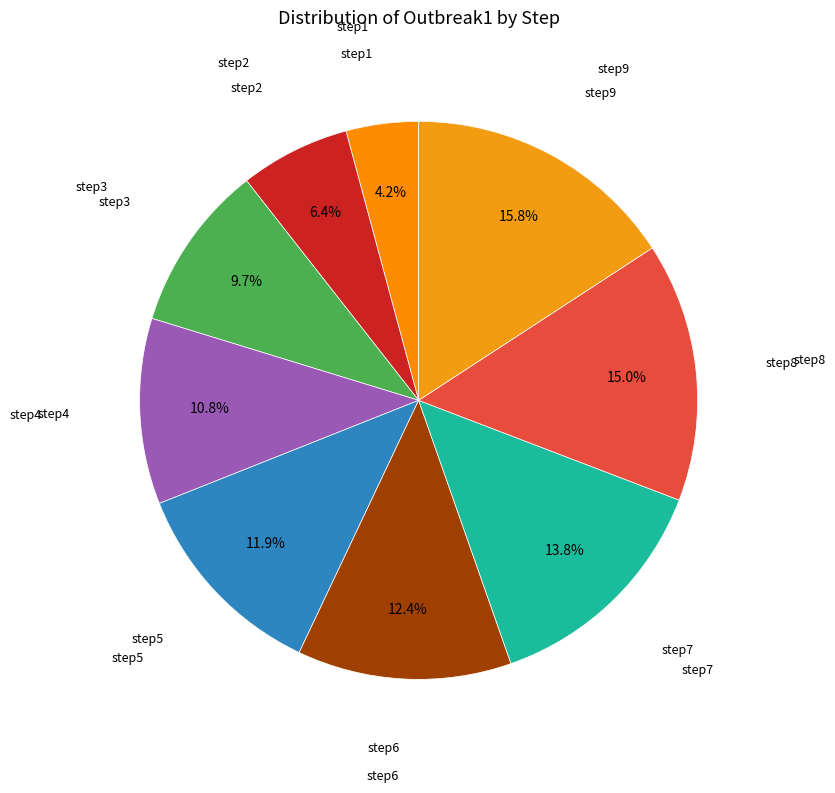

How many segments does this pie chart have?

9